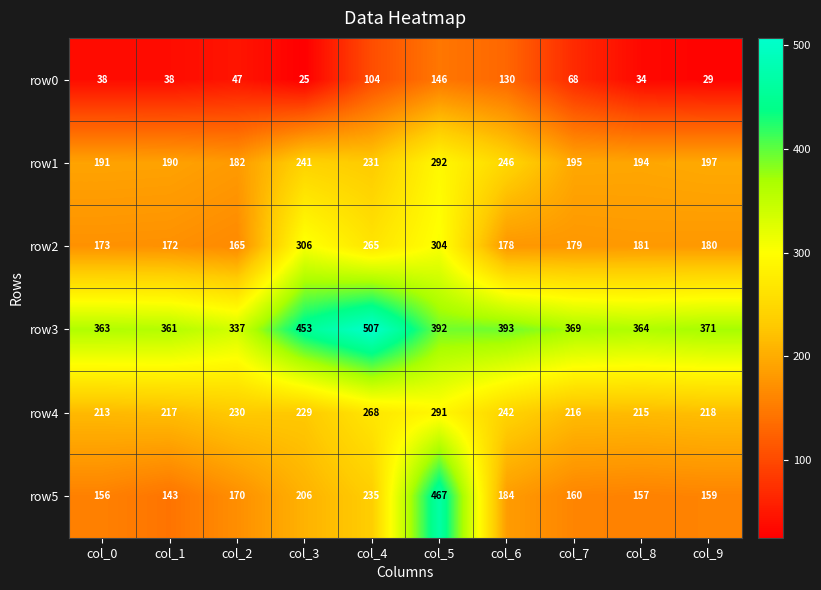

At col_9, list the series in order from smallest to largest.

row0, row5, row2, row1, row4, row3